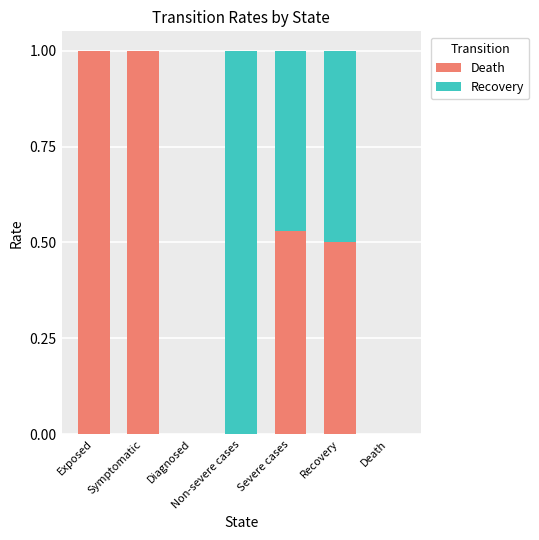

What is the sum of all Death values?

3.0